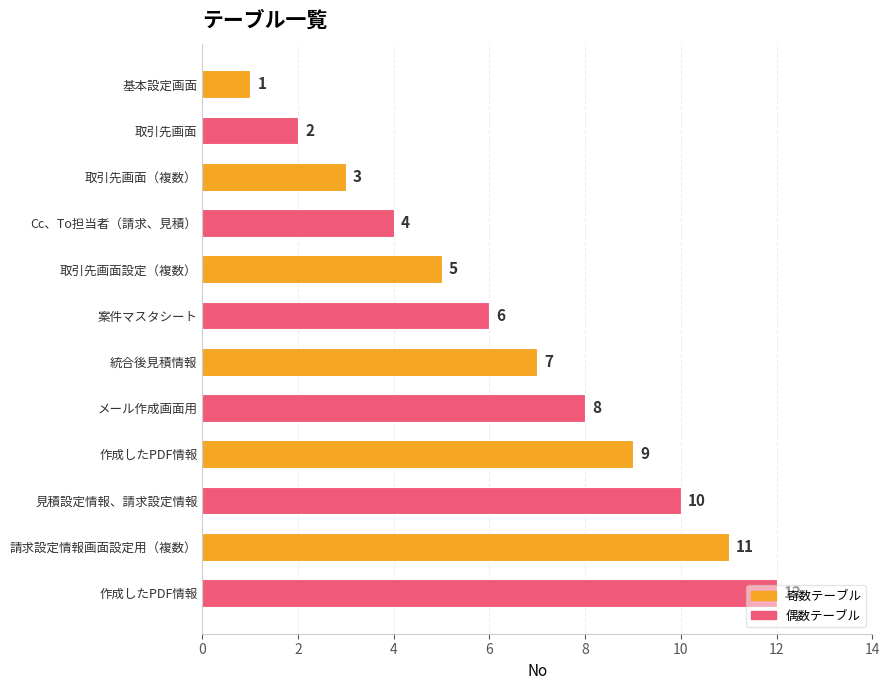

At which label is 奇数テーブル closest to 6?

取引先画面設定（複数）